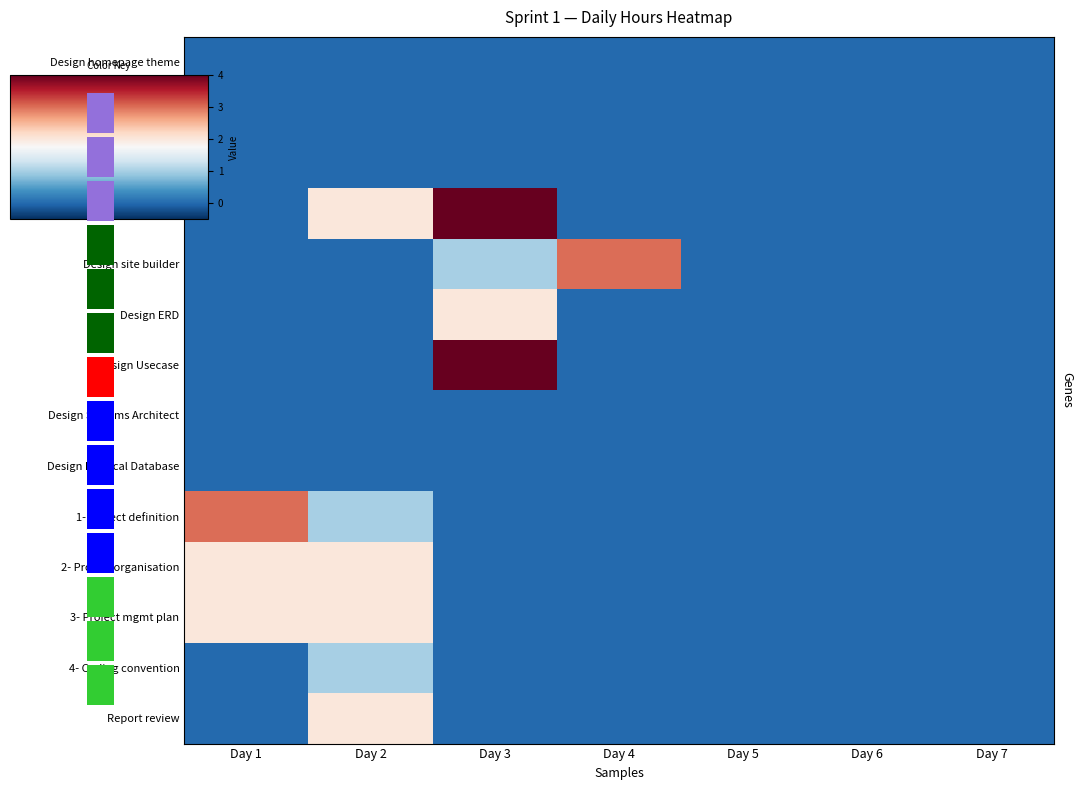

How many Design site builder values are between 0 and 1?

6